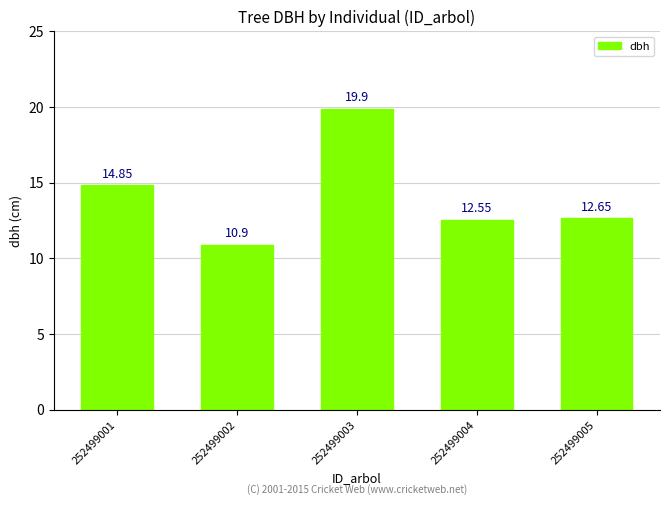

What is the maximum value shown in the chart?

19.9